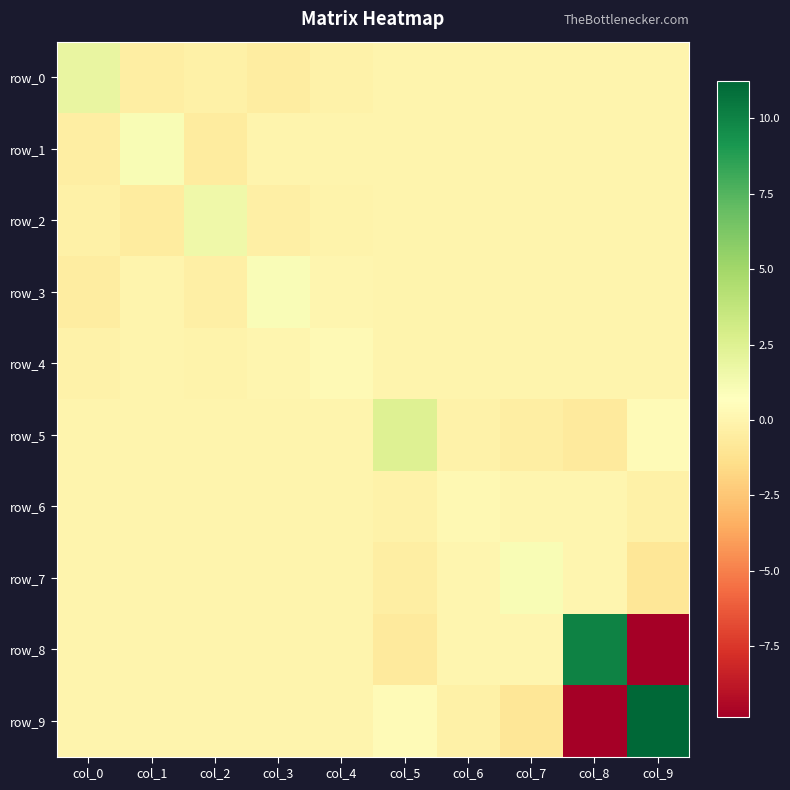

What is the sum of all row_5 values?

1.6